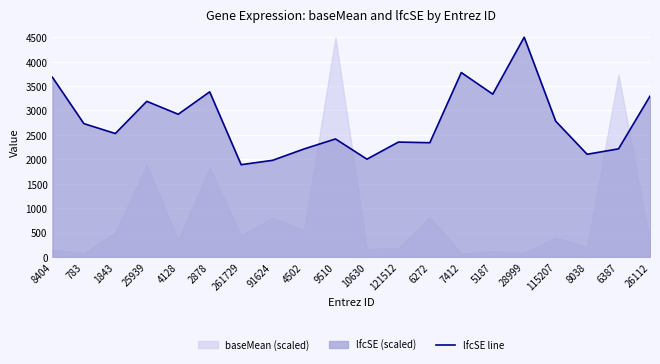

What is the difference between the values at 1843 and 115207?

254.0